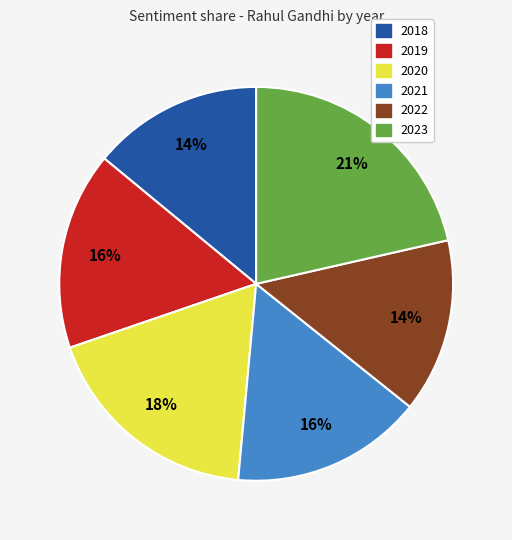

To the nearest percent, what is the combined percentage of 2021 and 2018?

30%